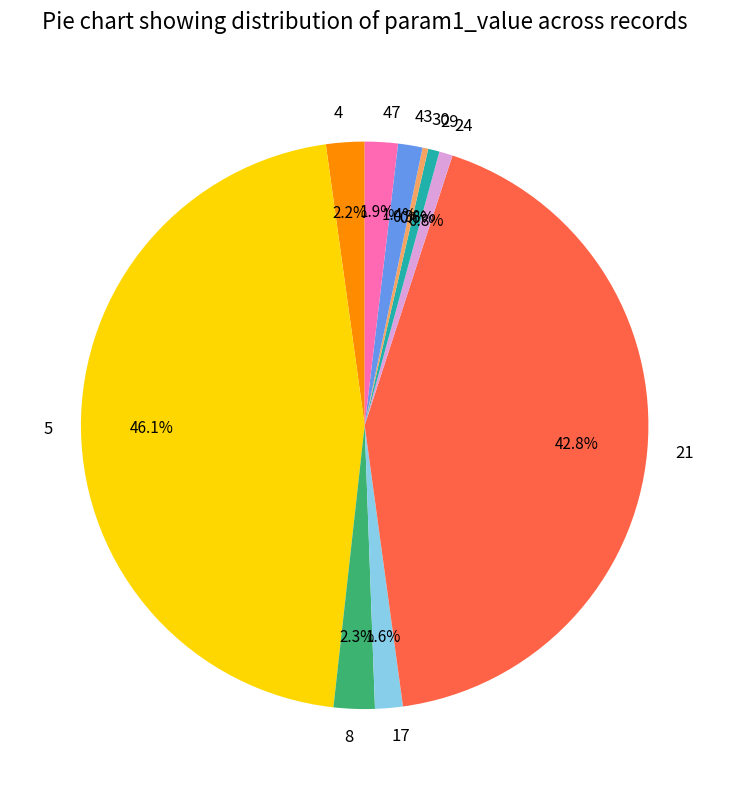

What portion of the pie excludes 5?

53.9%